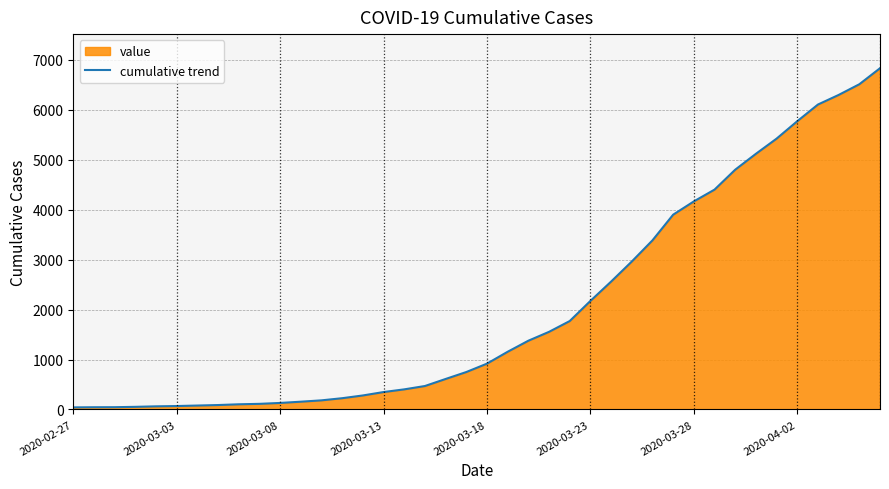

What is the maximum value shown in the chart?

6833